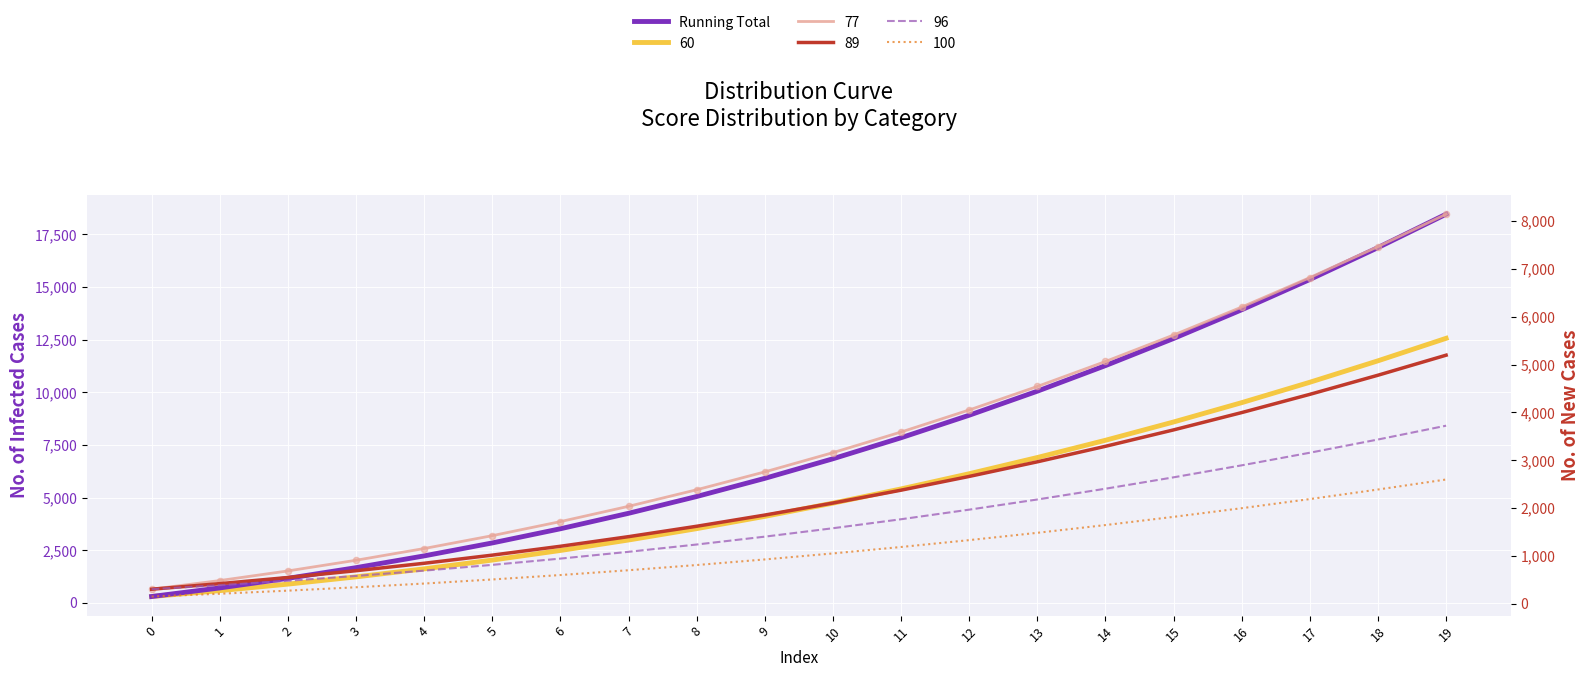

Approximately how many times larger is the value at 14 compared to 6?

3.2